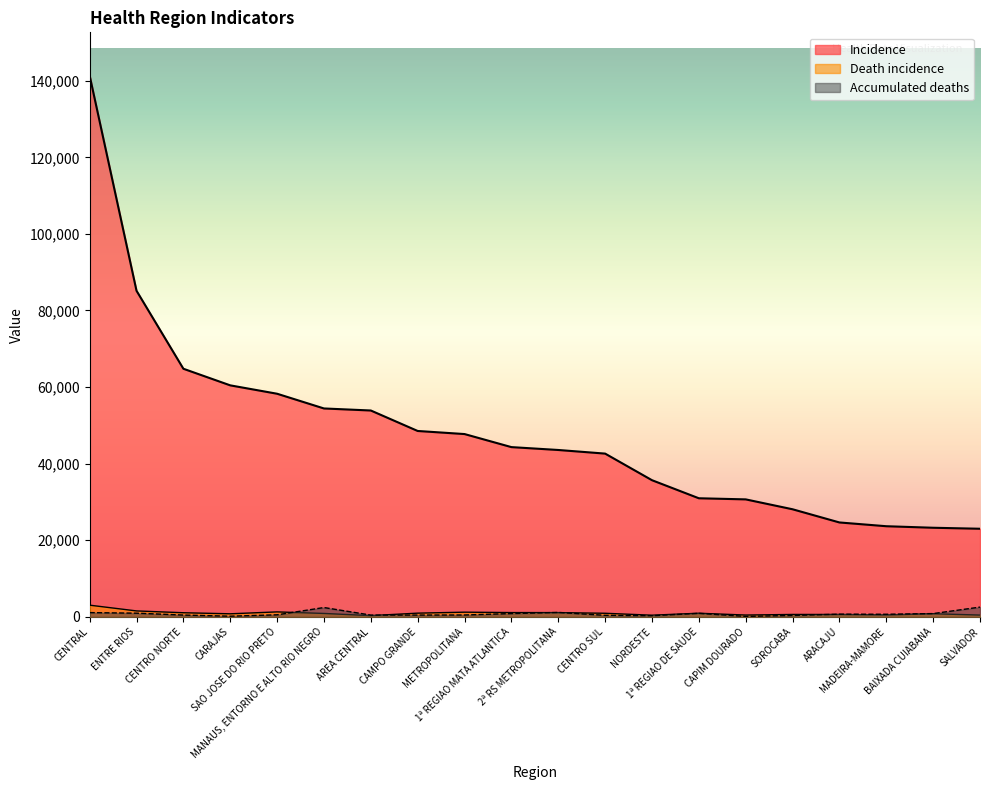

Read the Incidence value at SAO JOSE DO RIO PRETO, to the nearest 50.

58250